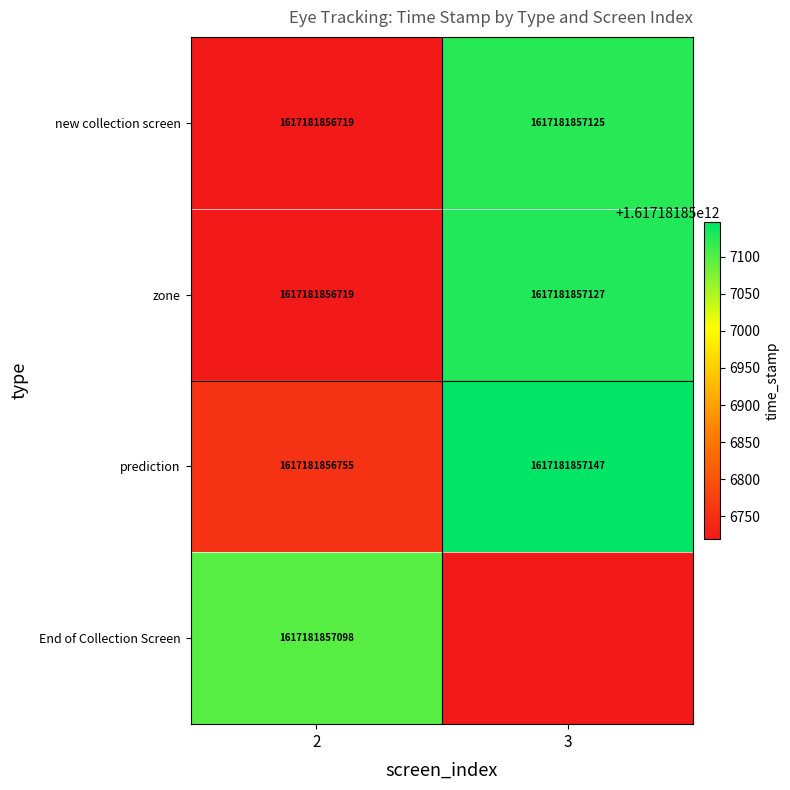

The value of prediction at 2 is 1617181856755. True or false?

True